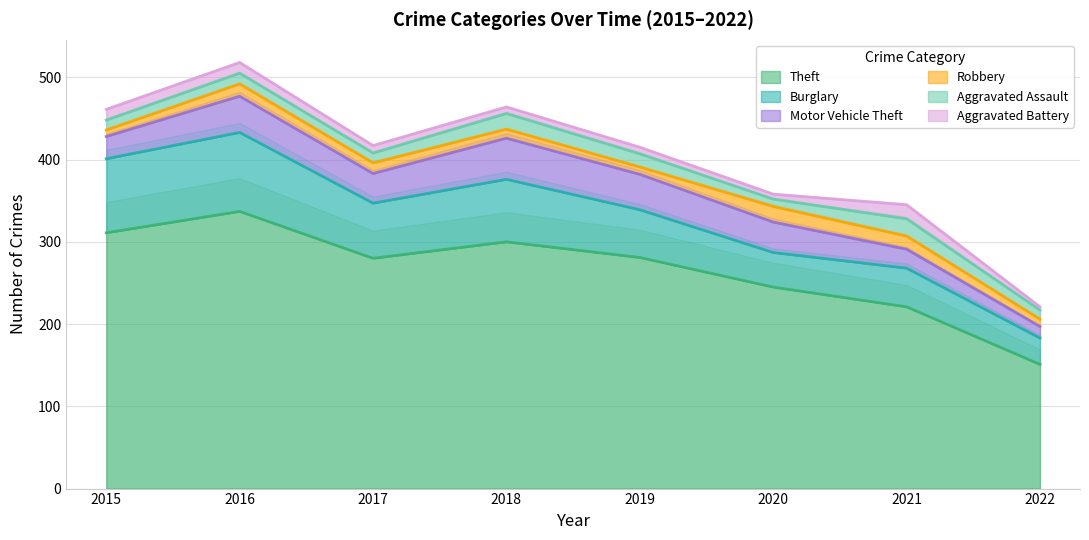

Does the chart display data point markers on the line(s)?

No